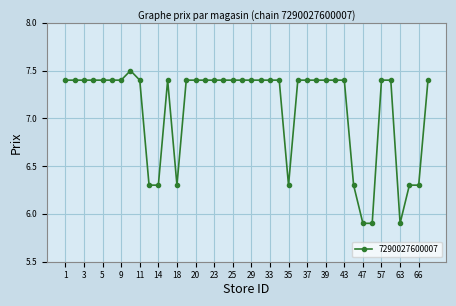

True or false: there are more than 1 points higher than both neighbors.

True